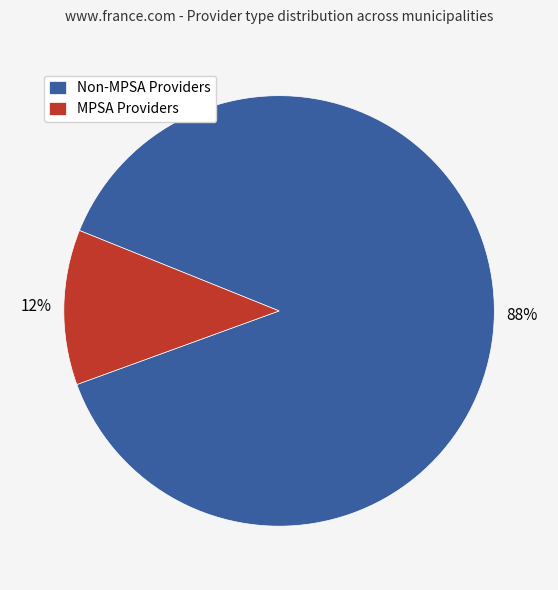

Which slice is the largest?

Non-MPSA Providers